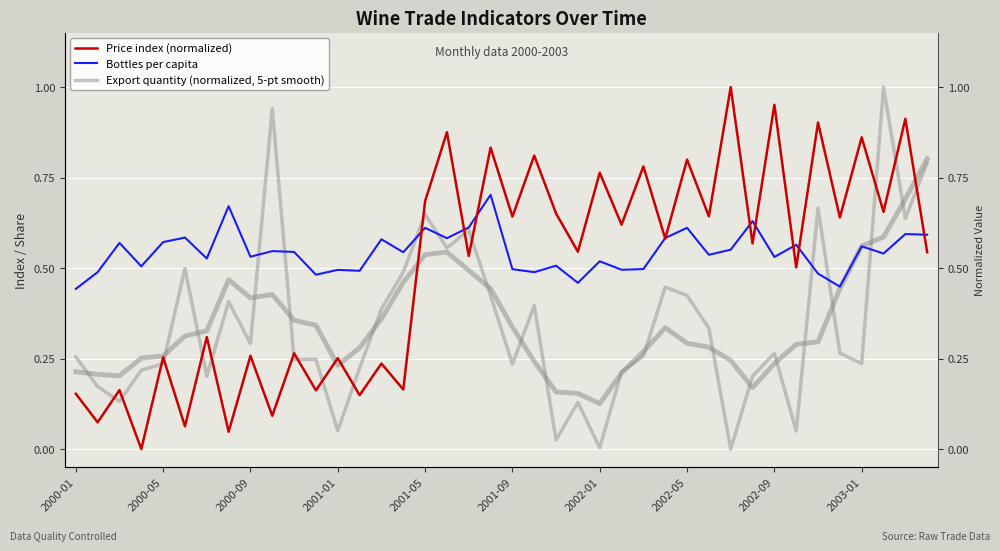

Between 11 and 36, which is larger?

36